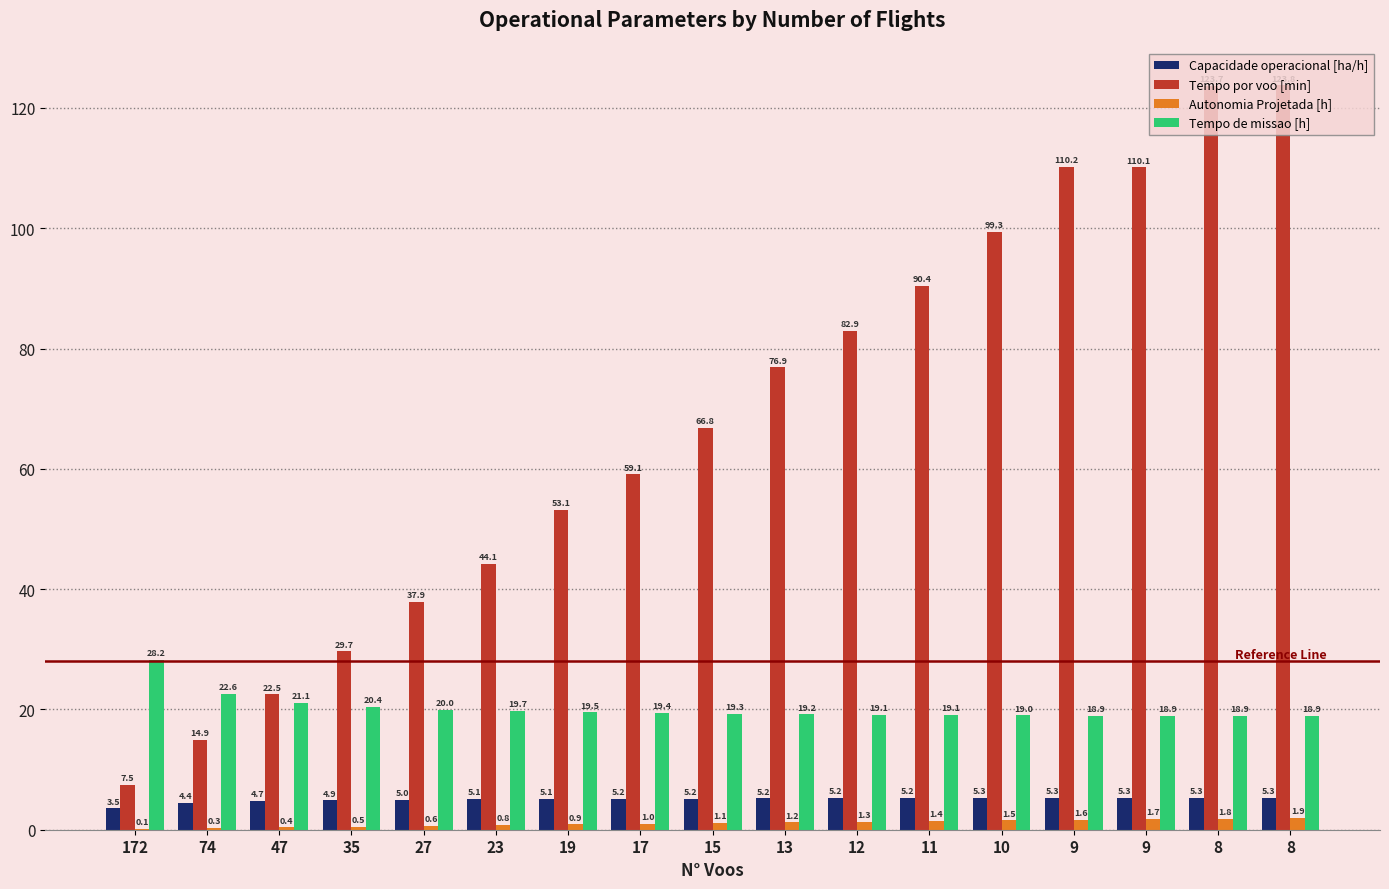

Reading right to left, extract all data points from this chart.

Capacidade operacional [ha/h]: 8=5.3	8=5.3	9=5.3	9=5.3	10=5.3	11=5.2	12=5.2	13=5.2	15=5.2	17=5.2	19=5.1	23=5.1	27=5.0	35=4.9	47=4.7	74=4.4	172=3.5
Tempo por voo [min]: 8=123.8	8=123.7	9=110.1	9=110.2	10=99.3	11=90.4	12=82.9	13=76.9	15=66.8	17=59.1	19=53.1	23=44.1	27=37.9	35=29.7	47=22.5	74=14.9	172=7.5
Autonomia Projetada [h]: 8=1.9	8=1.8	9=1.7	9=1.6	10=1.5	11=1.4	12=1.3	13=1.2	15=1.1	17=1.0	19=0.9	23=0.8	27=0.6	35=0.5	47=0.4	74=0.3	172=0.1
Tempo de missao [h]: 8=18.9	8=18.9	9=18.9	9=18.9	10=19.0	11=19.1	12=19.1	13=19.2	15=19.3	17=19.4	19=19.5	23=19.7	27=20.0	35=20.4	47=21.1	74=22.6	172=28.2